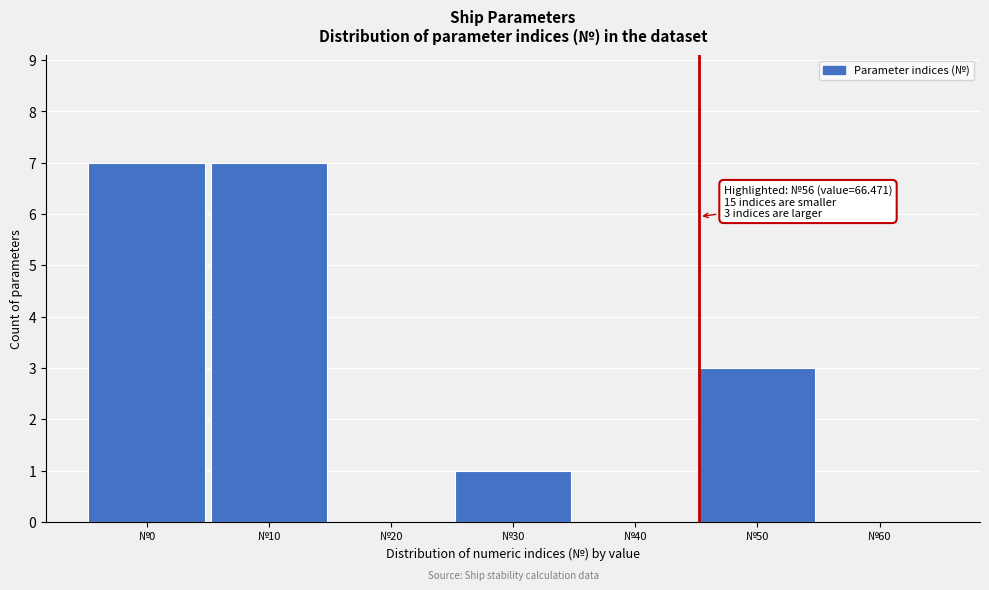

Reading right to left, list all the values displayed in this chart.

№60=0	№50=3	№40=0	№30=1	№20=0	№10=7	№0=7